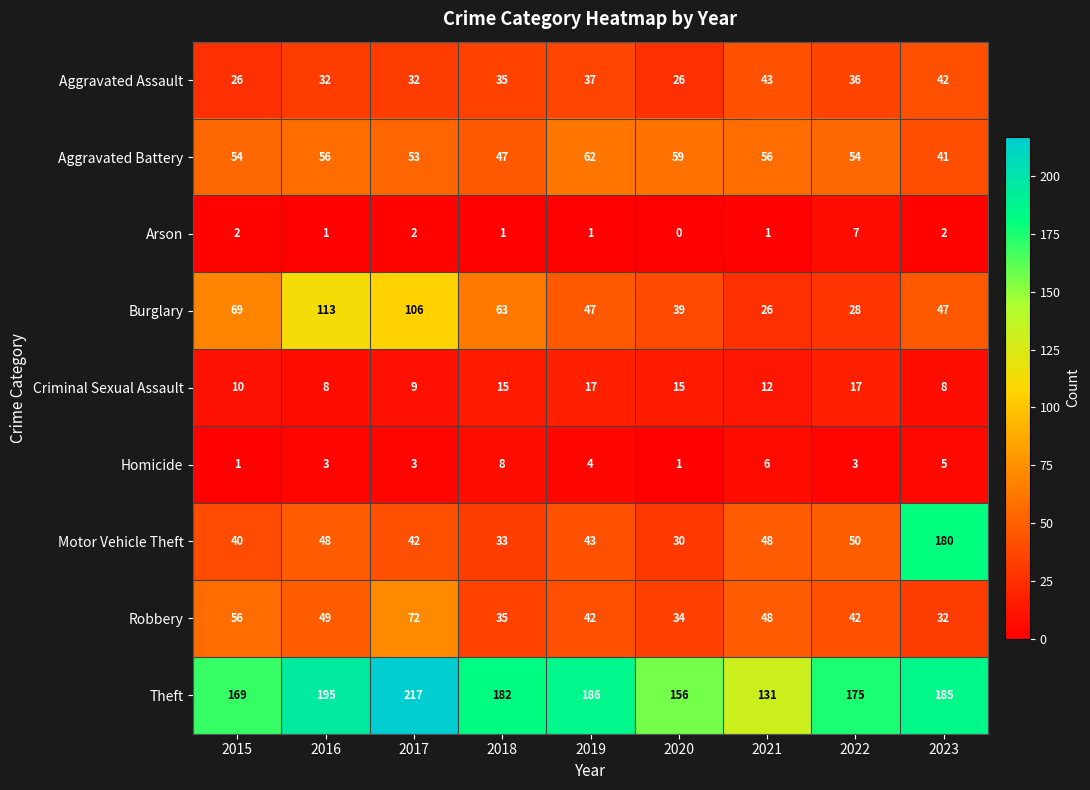

Rank the series by their maximum value, from highest to lowest.

Theft, Motor Vehicle Theft, Burglary, Robbery, Aggravated Battery, Aggravated Assault, Criminal Sexual Assault, Homicide, Arson